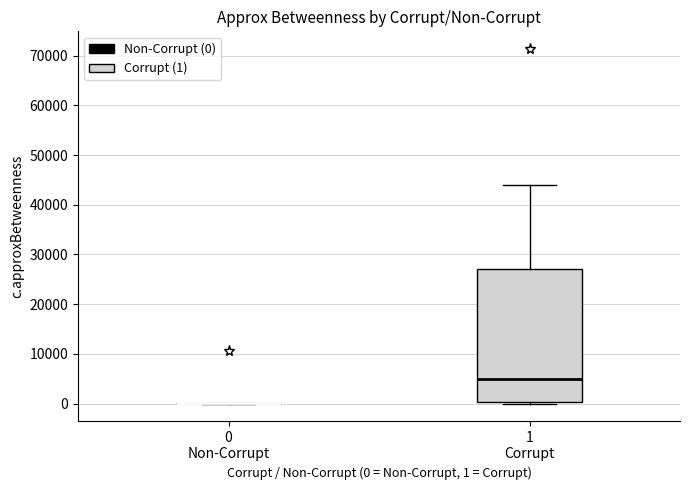

Which box is the tallest, from its lower edge to its upper edge?

1 Corrupt